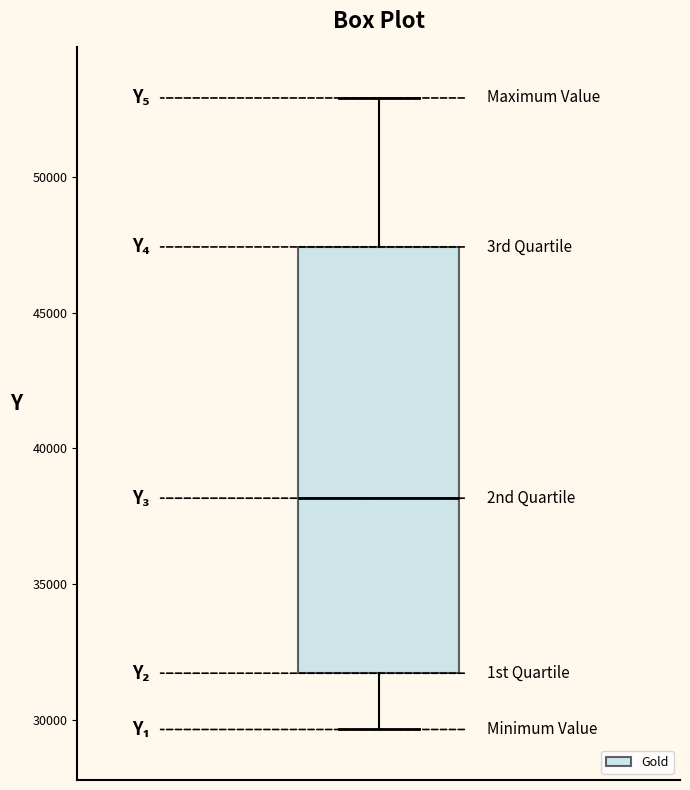

Where does the upper whisker of the box end on the y-axis? The values are not printed on the chart, so give them approximately, as read against the axis.

53000